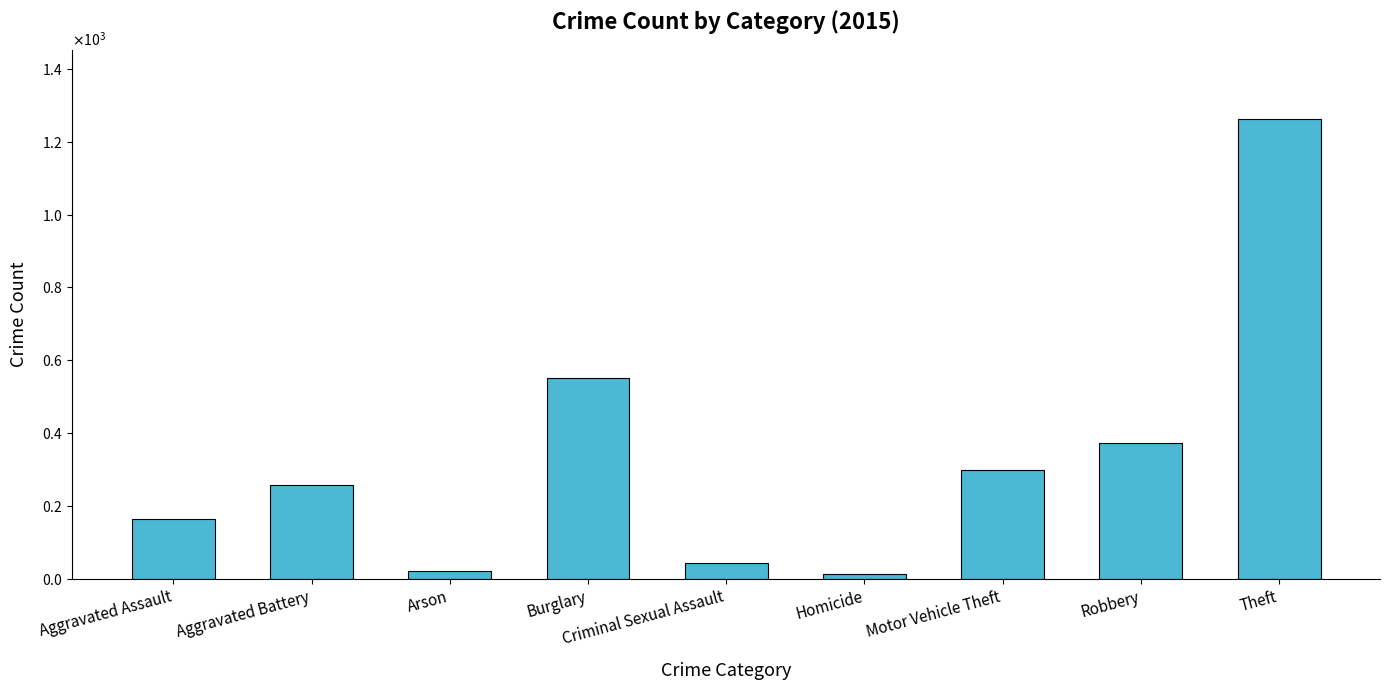

Reading left to right, what are all the values shown in this chart?

Aggravated Assault=164	Aggravated Battery=259	Arson=22	Burglary=552	Criminal Sexual Assault=43	Homicide=13	Motor Vehicle Theft=299	Robbery=372	Theft=1263